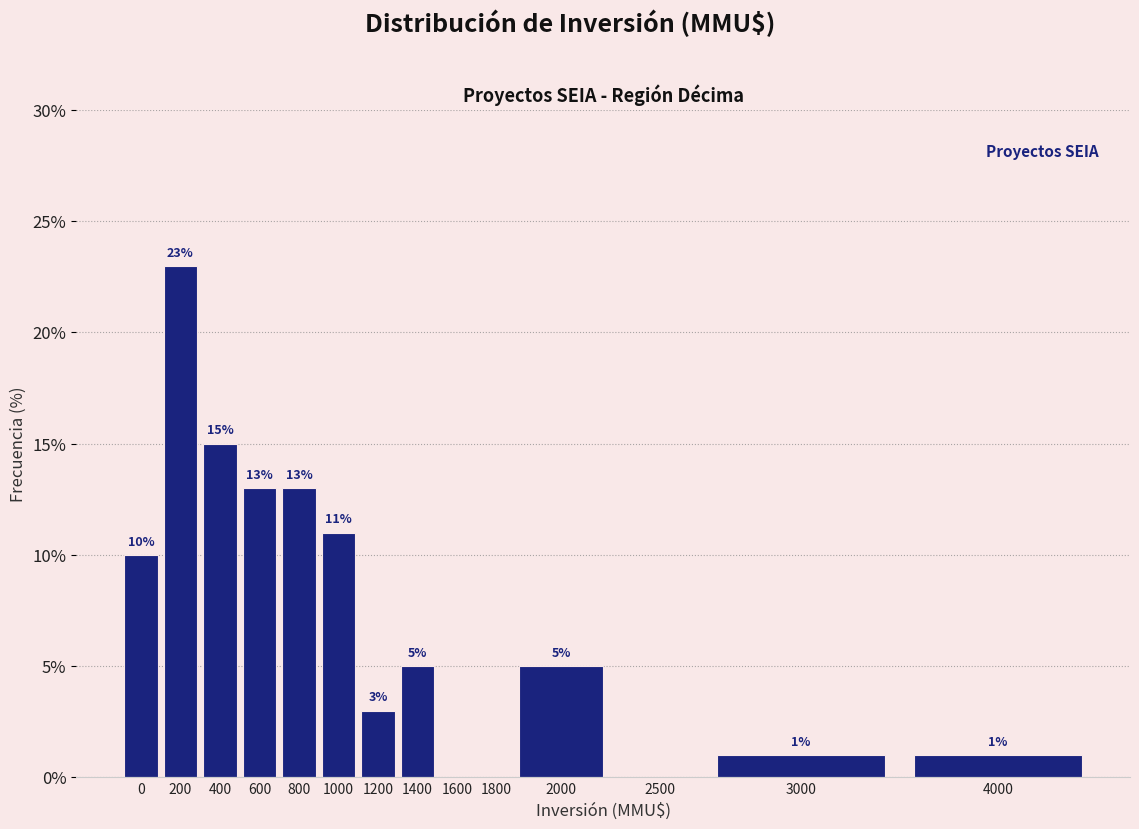

Reading left to right, what are all the values shown in this chart?

0=10	200=23	400=15	600=13	800=13	1000=11	1200=3	1400=5	1600=0	1800=0	2000=5	2500=0	3000=1	4000=1